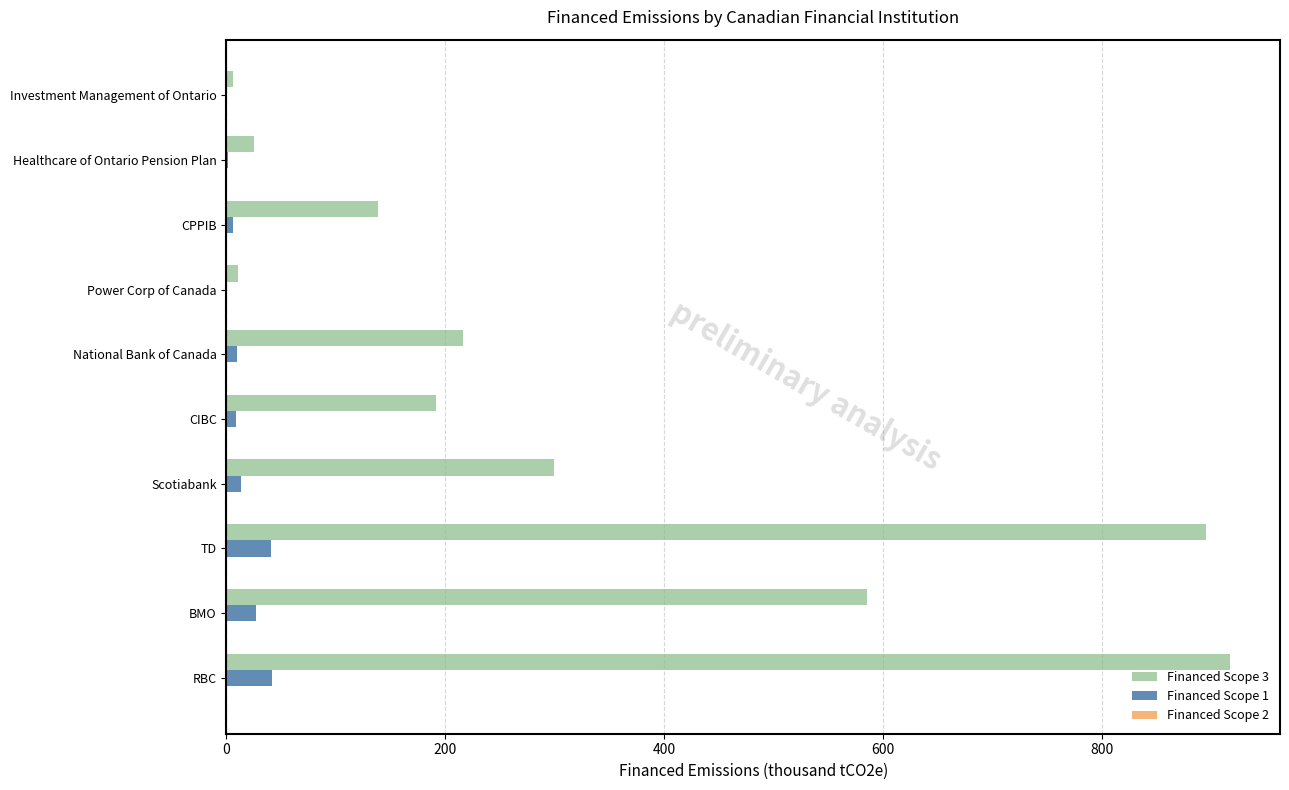

Which series has the largest total across all categories?

Financed Scope 3